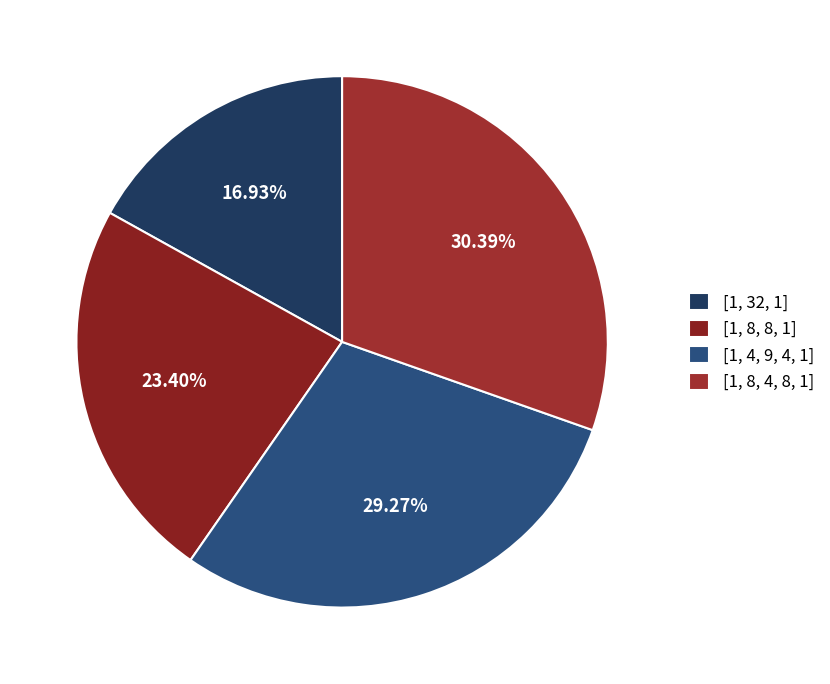

To the nearest percent, what is the difference between the largest and smallest slice percentages?

13%